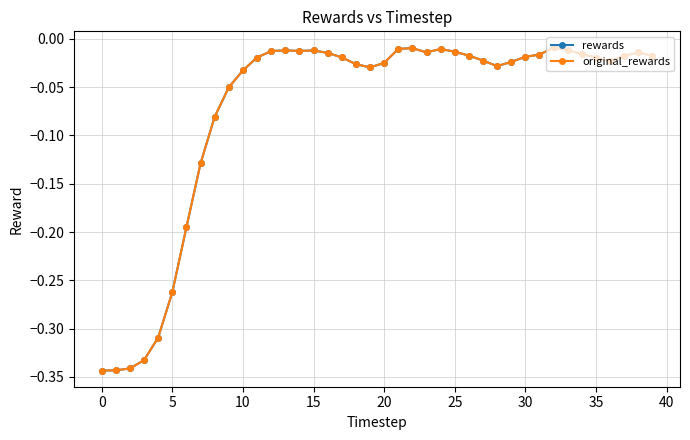

What is the label of the 12th point from the right?

28